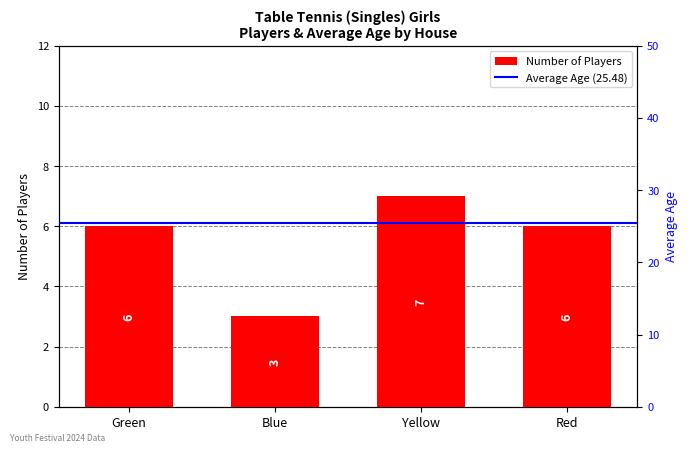

At which label is the value closest to 5?

Green